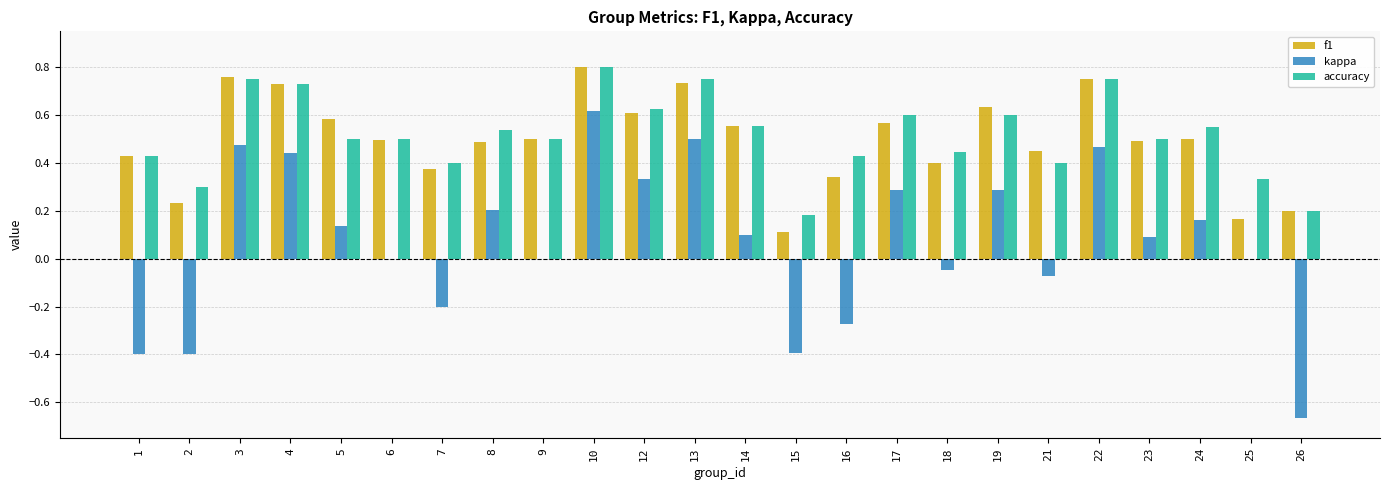

Count the f1 values in the range 0 to 1.

24